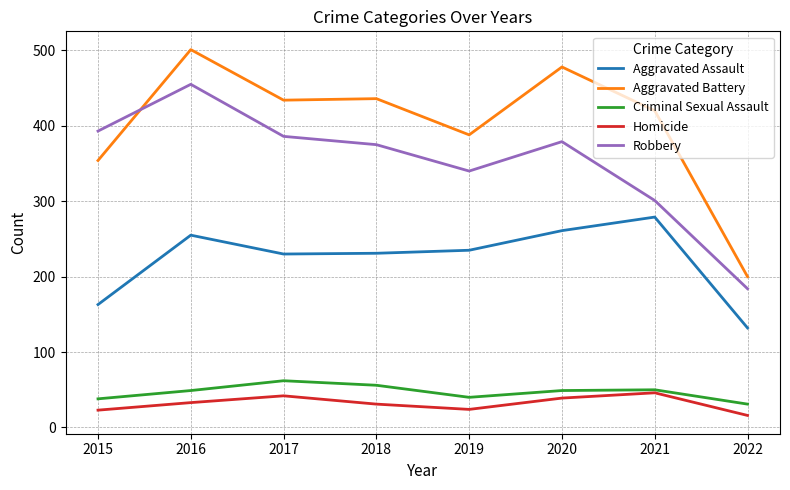

Count the number of data series in this chart.

5